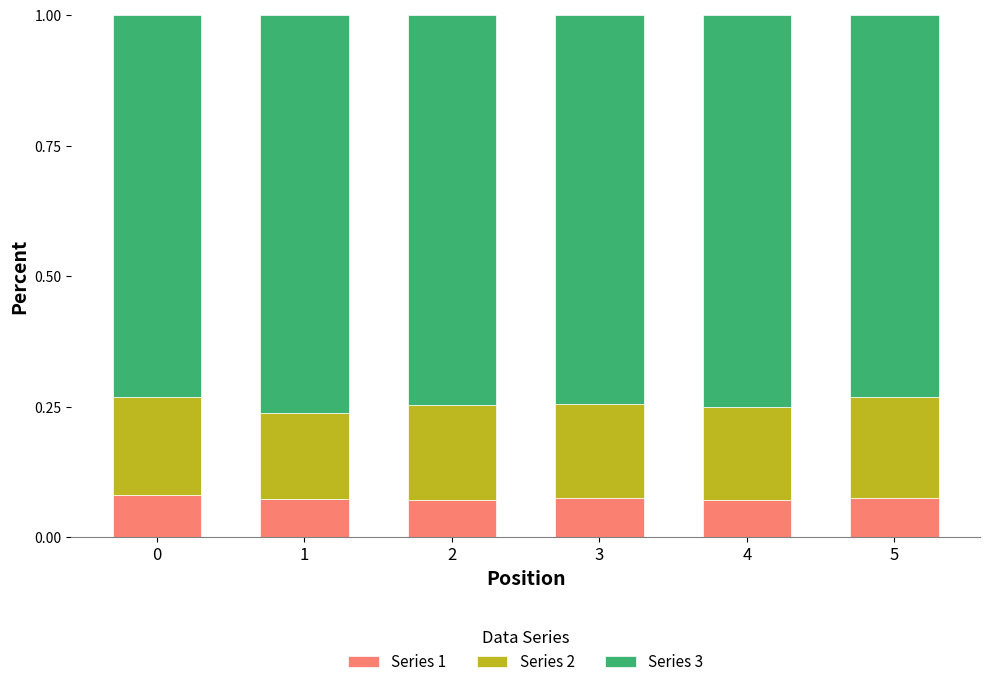

What is the total value across all series at 2?

1.0